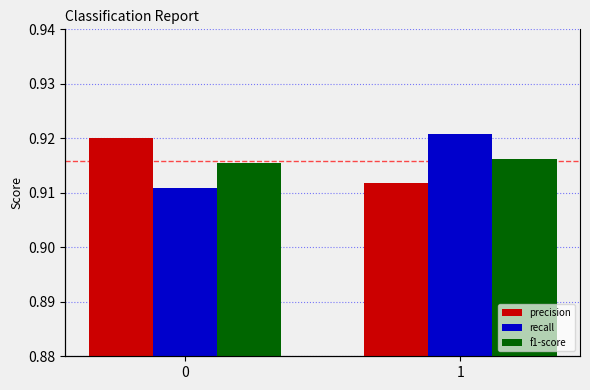

Read the recall value at 0.

0.9